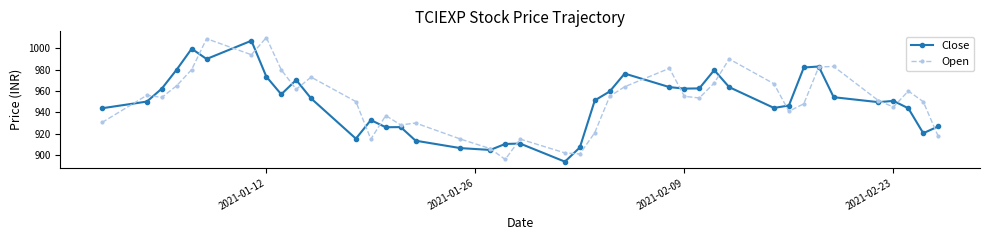

What is the smallest value displayed?

893.8